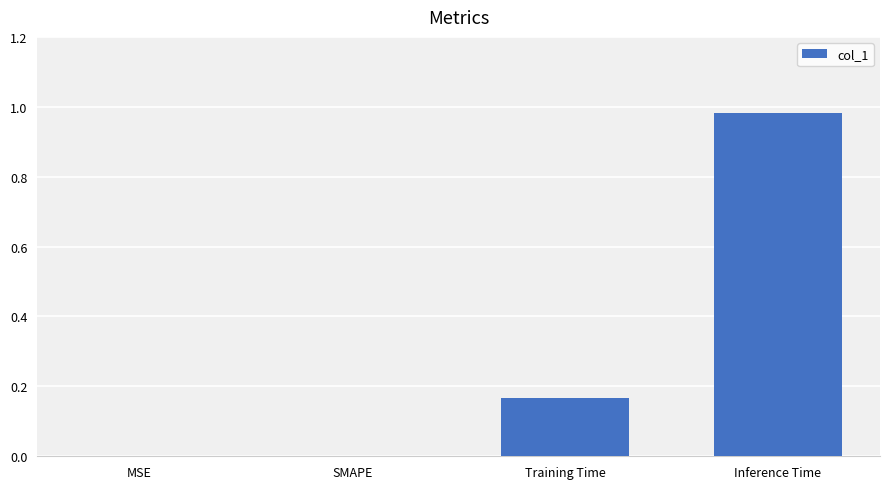

What is the average value?

0.3